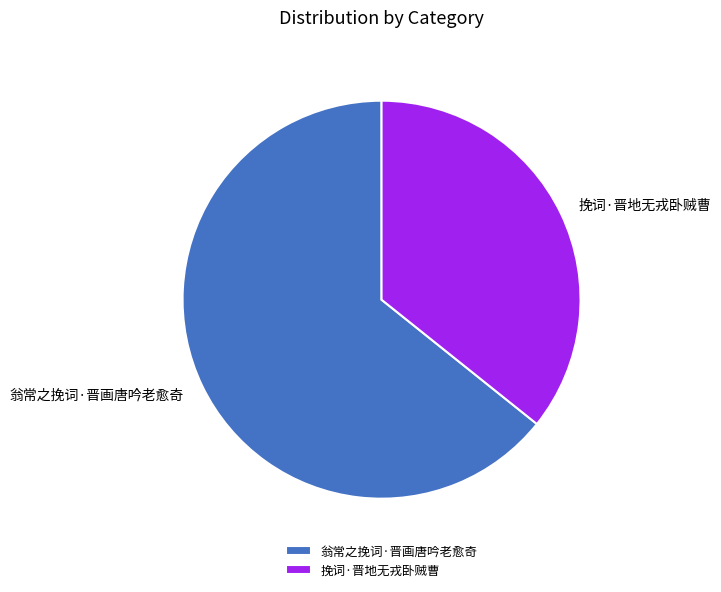

Is the sum of 翁常之挽词·晋画唐吟老愈奇 and 挽词·晋地无戎卧贼曹 greater than half?

Yes